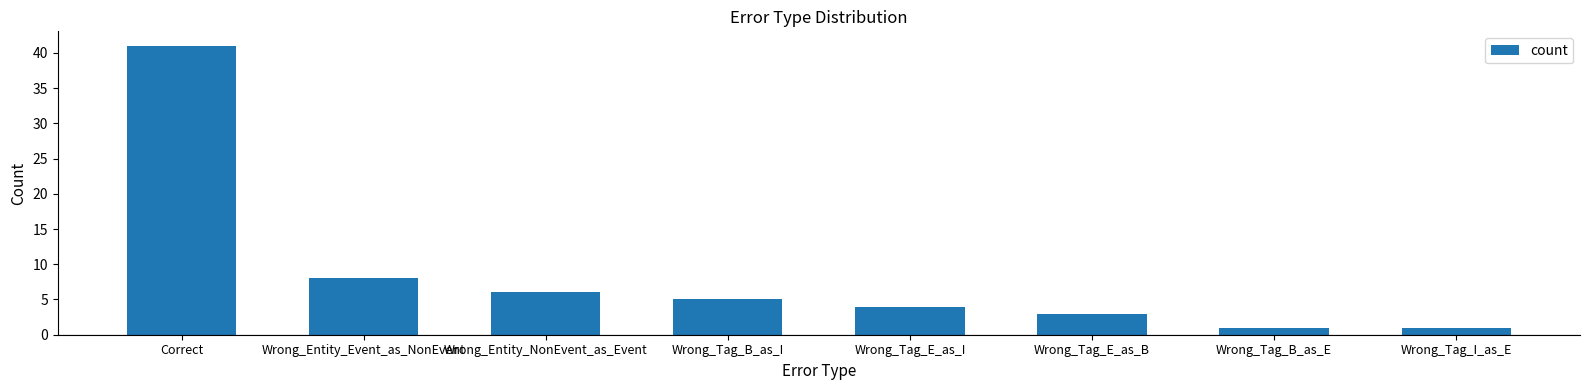

What is the difference between the maximum and minimum values?

40